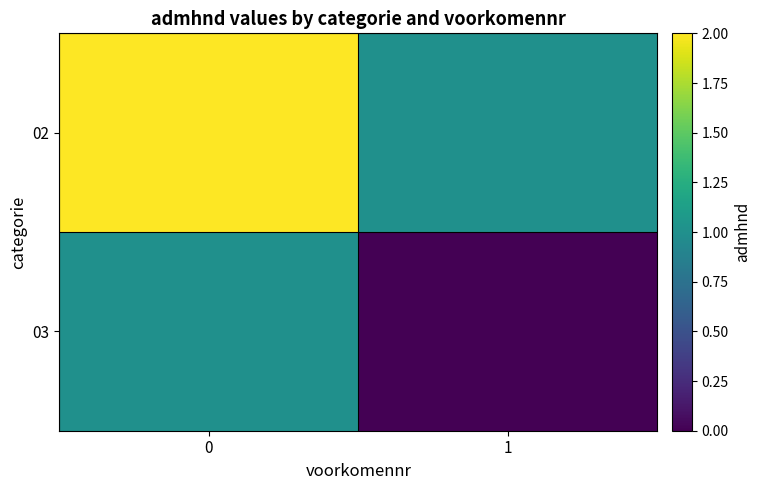

Reading right to left, transcribe all the data shown in this chart.

02: 1=1	0=2
03: 1=0	0=1